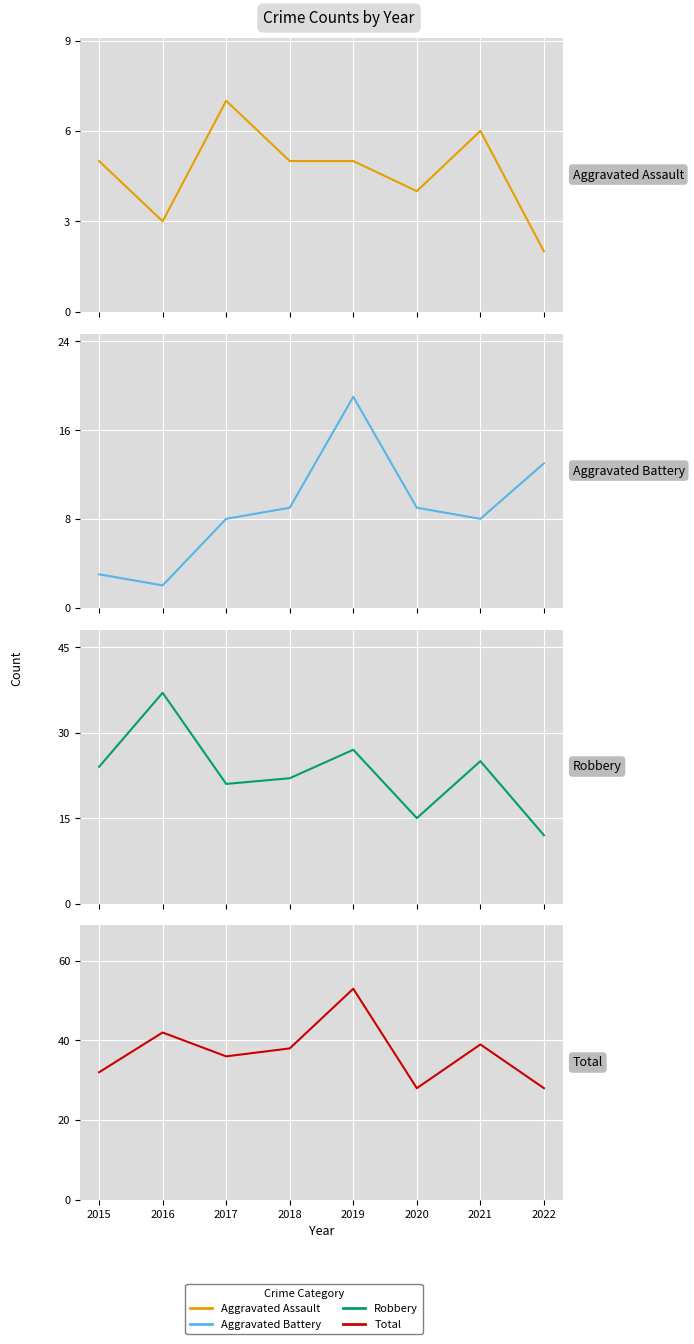

Reading right to left, extract all data points from this chart.

Aggravated Assault: 2022=2	2021=6	2020=4	2019=5	2018=5	2017=7	2016=3	2015=5
Aggravated Battery: 2022=13	2021=8	2020=9	2019=19	2018=9	2017=8	2016=2	2015=3
Robbery: 2022=12	2021=25	2020=15	2019=27	2018=22	2017=21	2016=37	2015=24
Total: 2022=28	2021=39	2020=28	2019=53	2018=38	2017=36	2016=42	2015=32